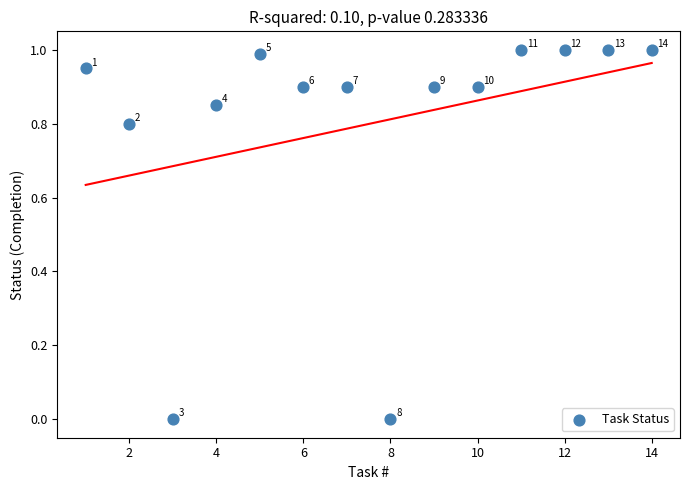

What is the range of Y values (max minus min)?

1.0